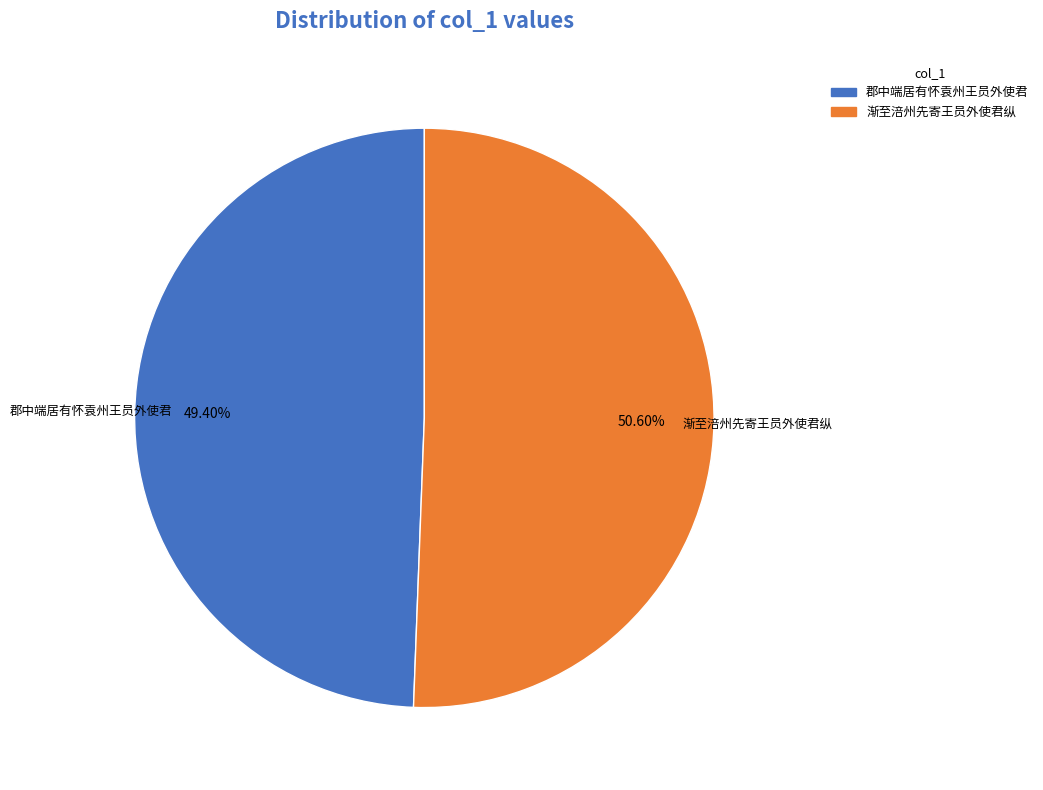

Is there any slice that represents more than half of the pie?

Yes